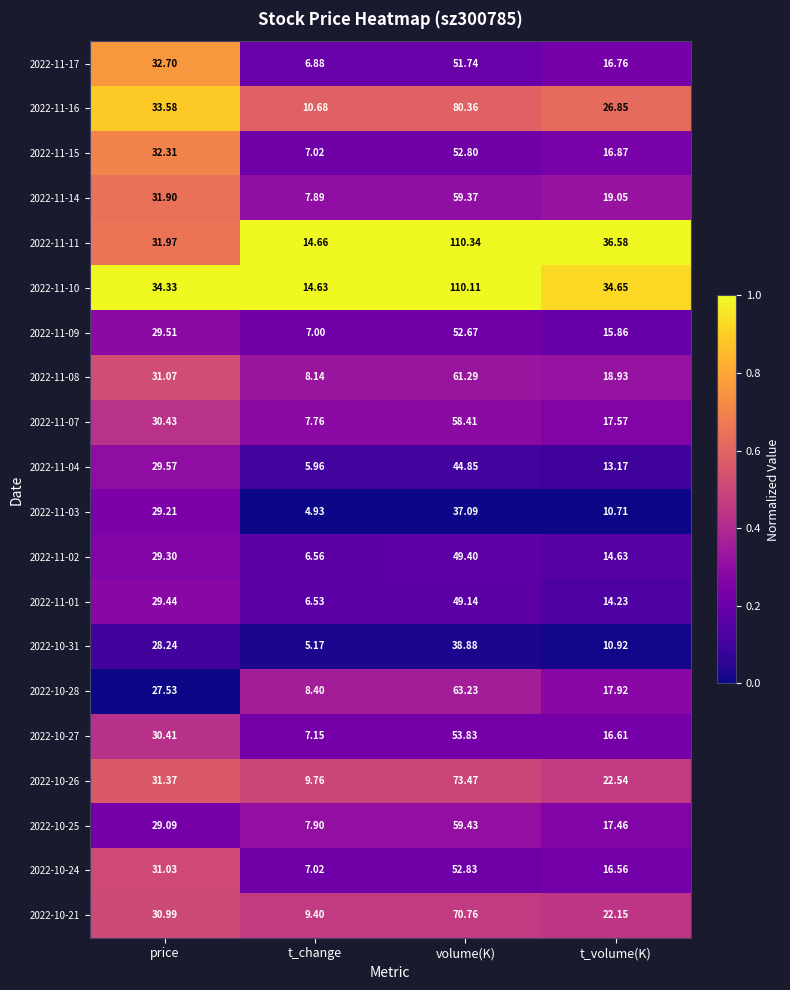

How many data points does each series have?

4